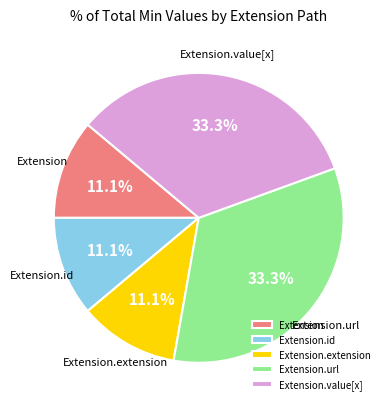

Does any single category account for the majority?

No